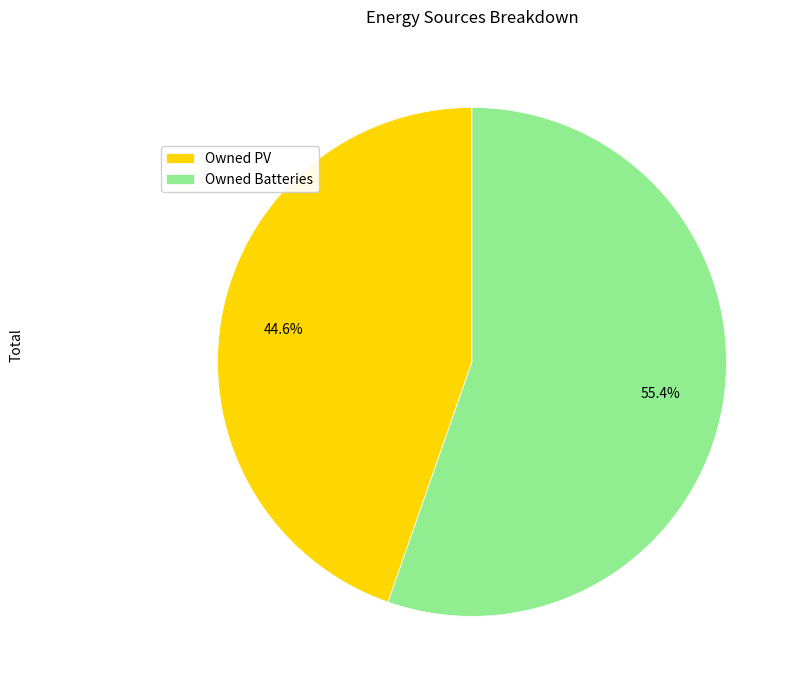

What is the majority slice?

Owned Batteries